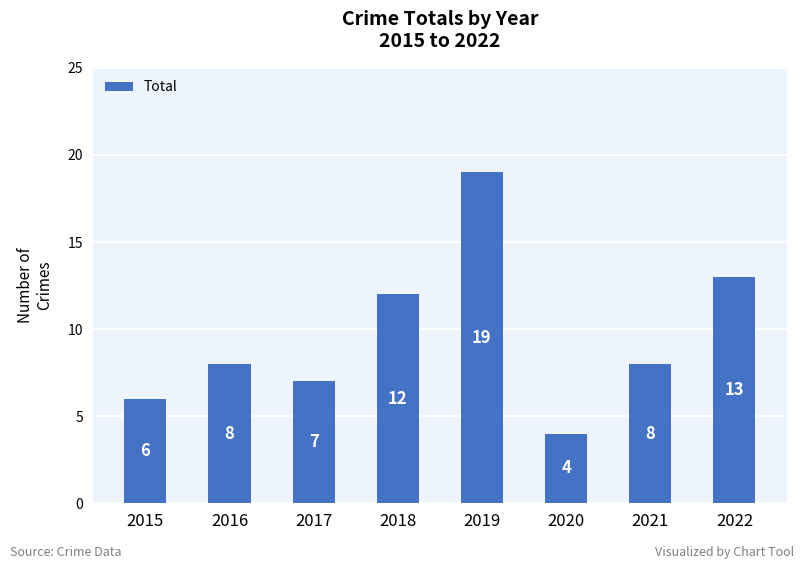

The value at 2019 is 19. True or false?

True